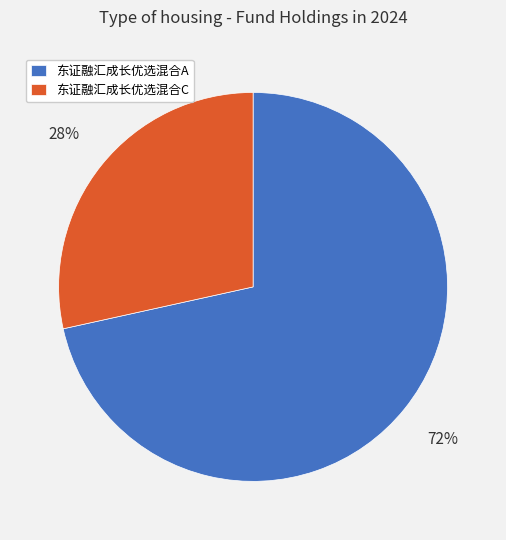

Count the number of slices in the pie.

2